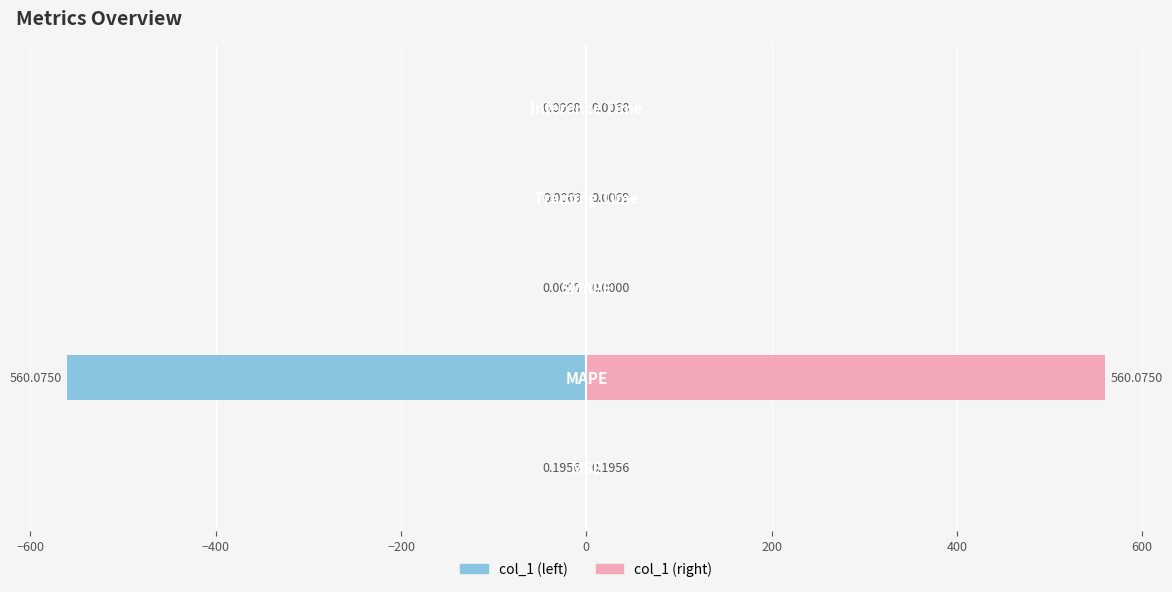

How many positive values does the col_1 (right) series have?

4